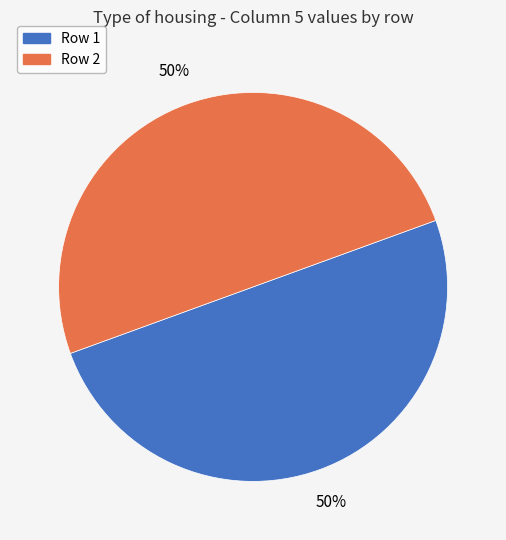

To the nearest percent, what is the average slice percentage?

50%